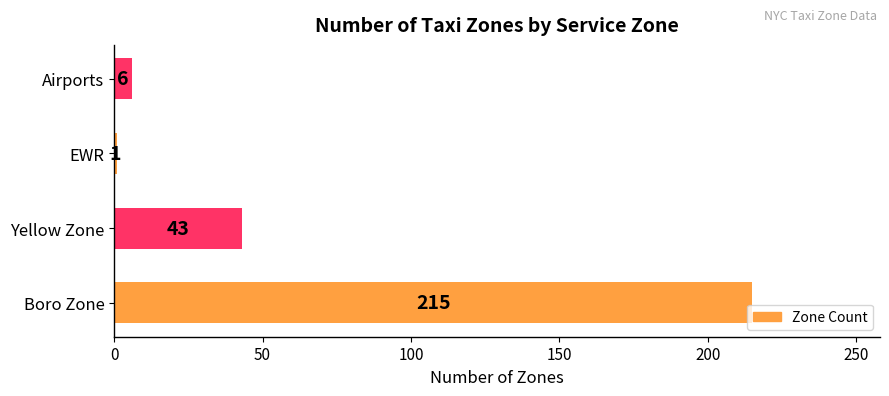

Count the number of categories in the chart.

4